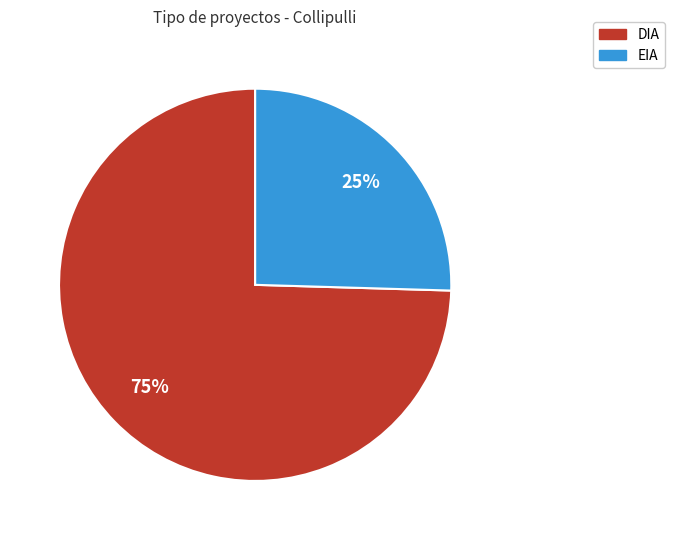

To the nearest percent, what percentage of the pie is DIA?

75%